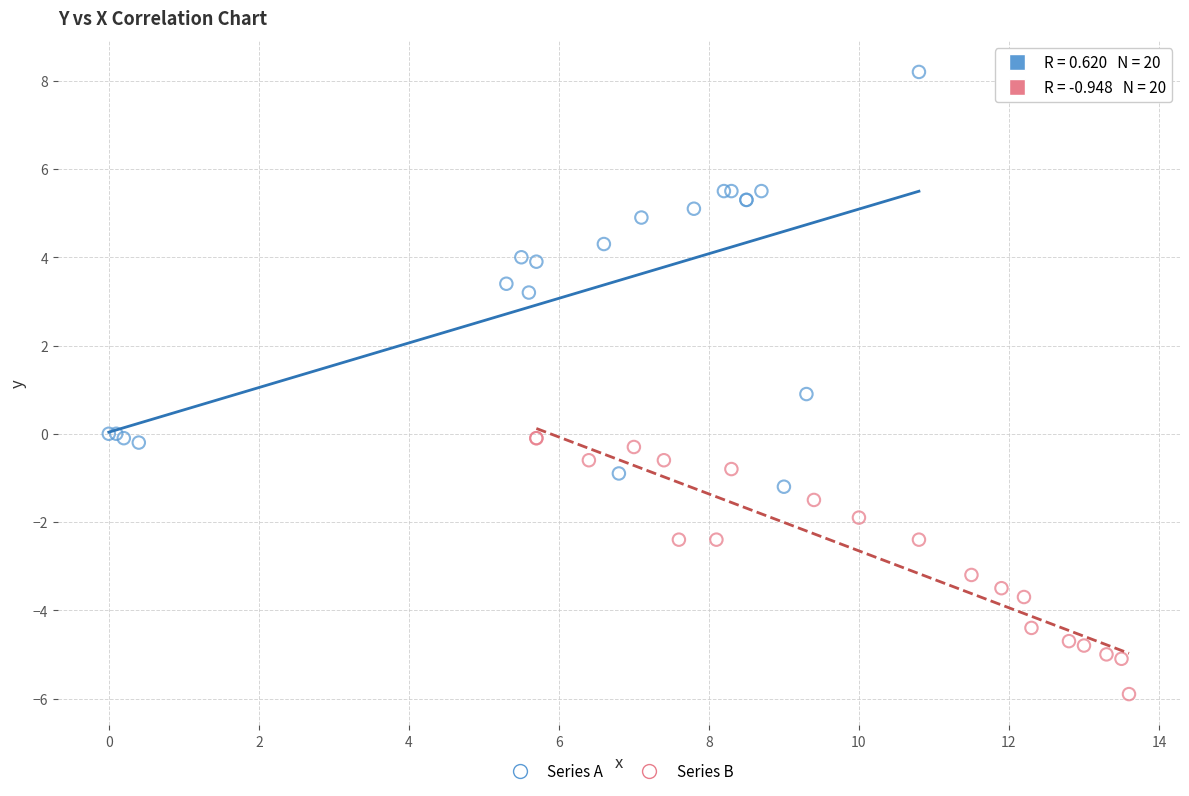

Which series contains the highest Y value?

Series A